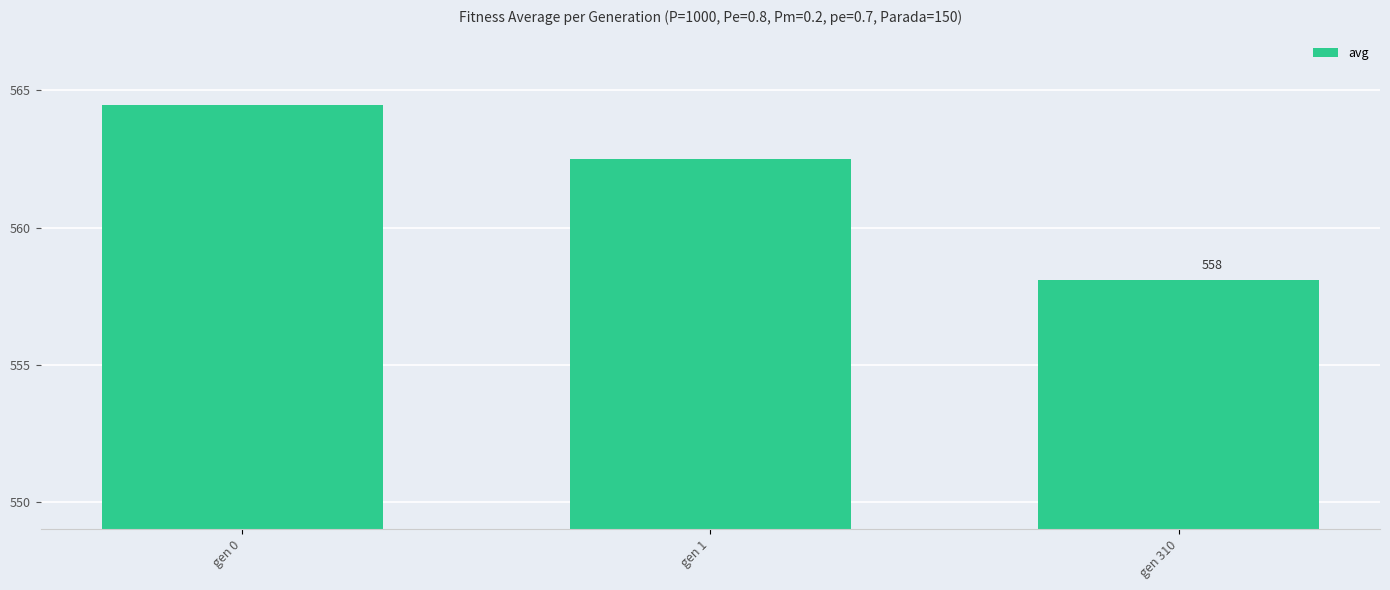

Which has a higher value, gen 0 or gen 1?

gen 0